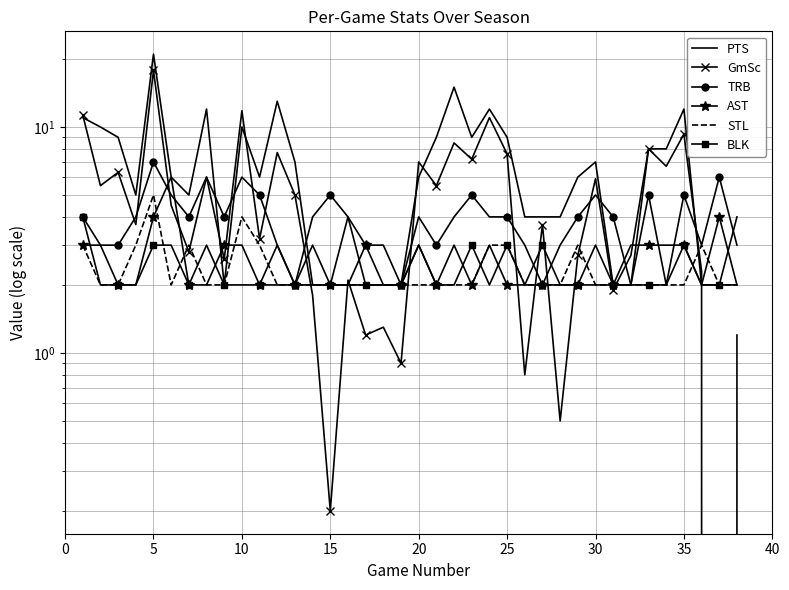

Is the value of GmSc at 21 greater than the value of BLK at 19?

Yes